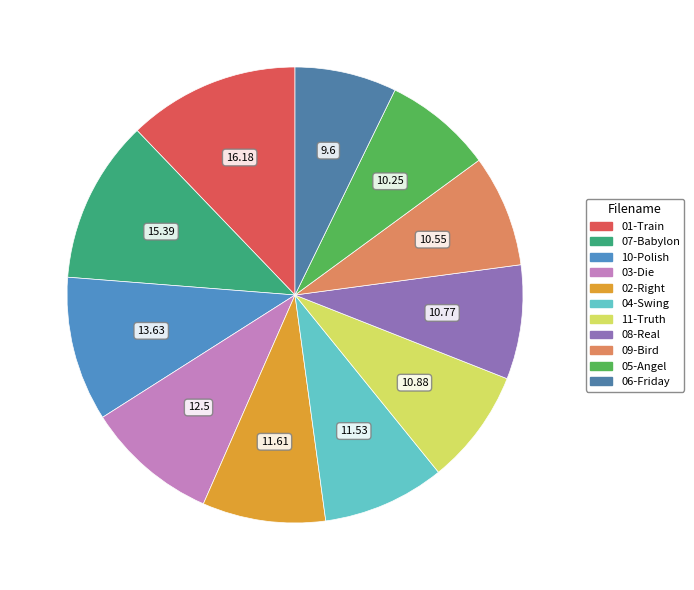

How many slices are in this pie chart?

11